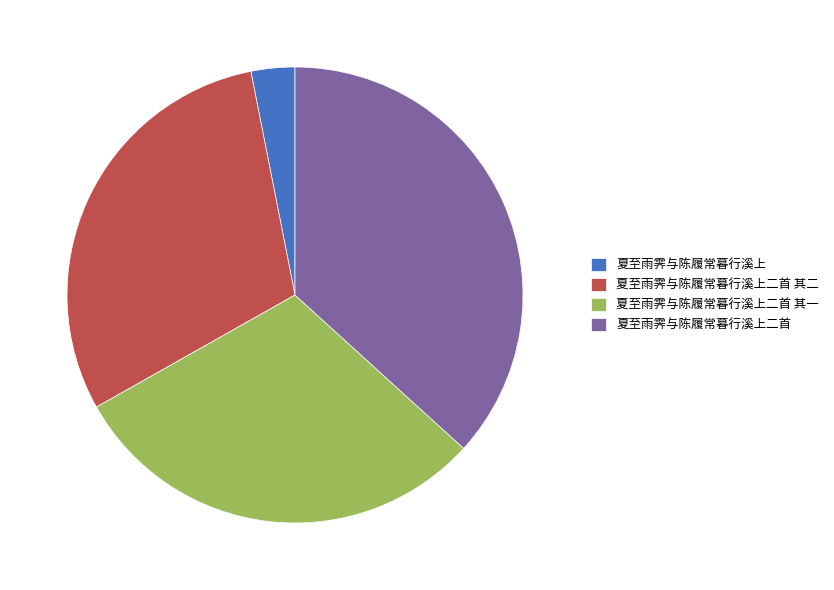

Is it true that 夏至雨霁与陈履常暮行溪上 is 3% of the pie?

True